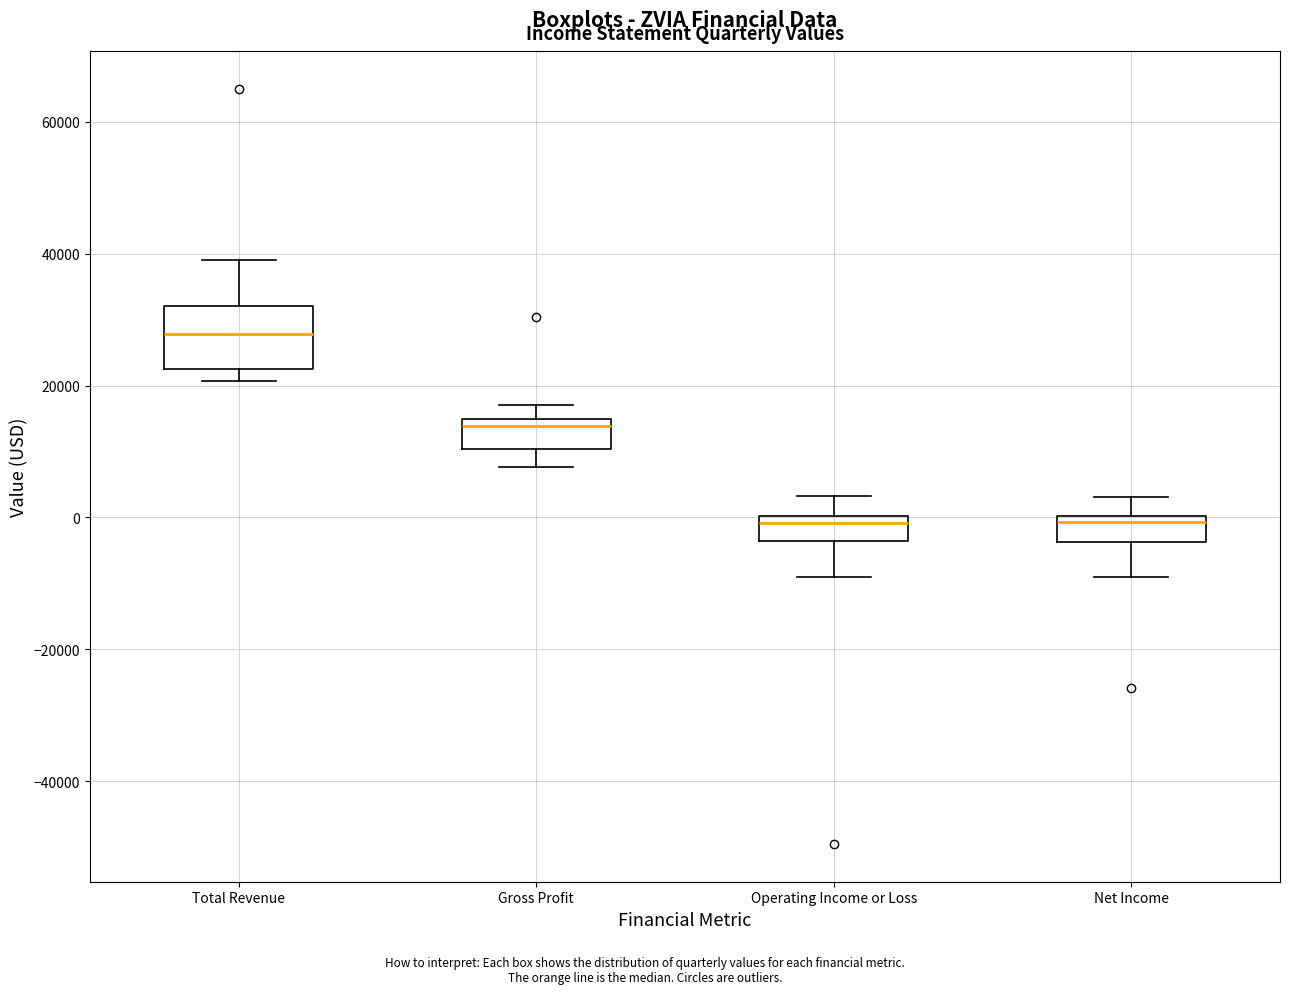

Which box is the tallest, from its lower edge to its upper edge?

Total Revenue